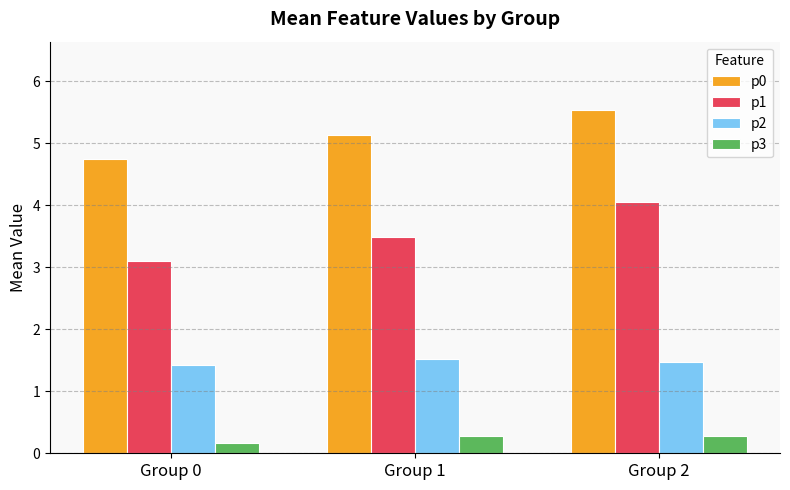

Are the bars horizontal?

No